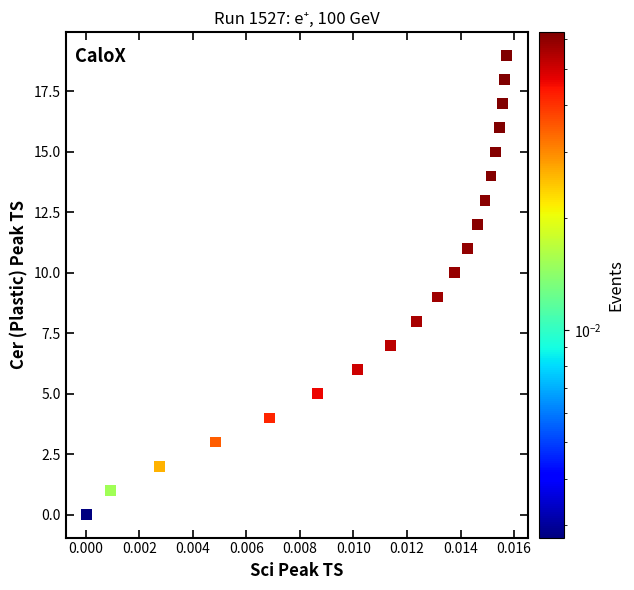

What is the range of Y values (max minus min)?

19